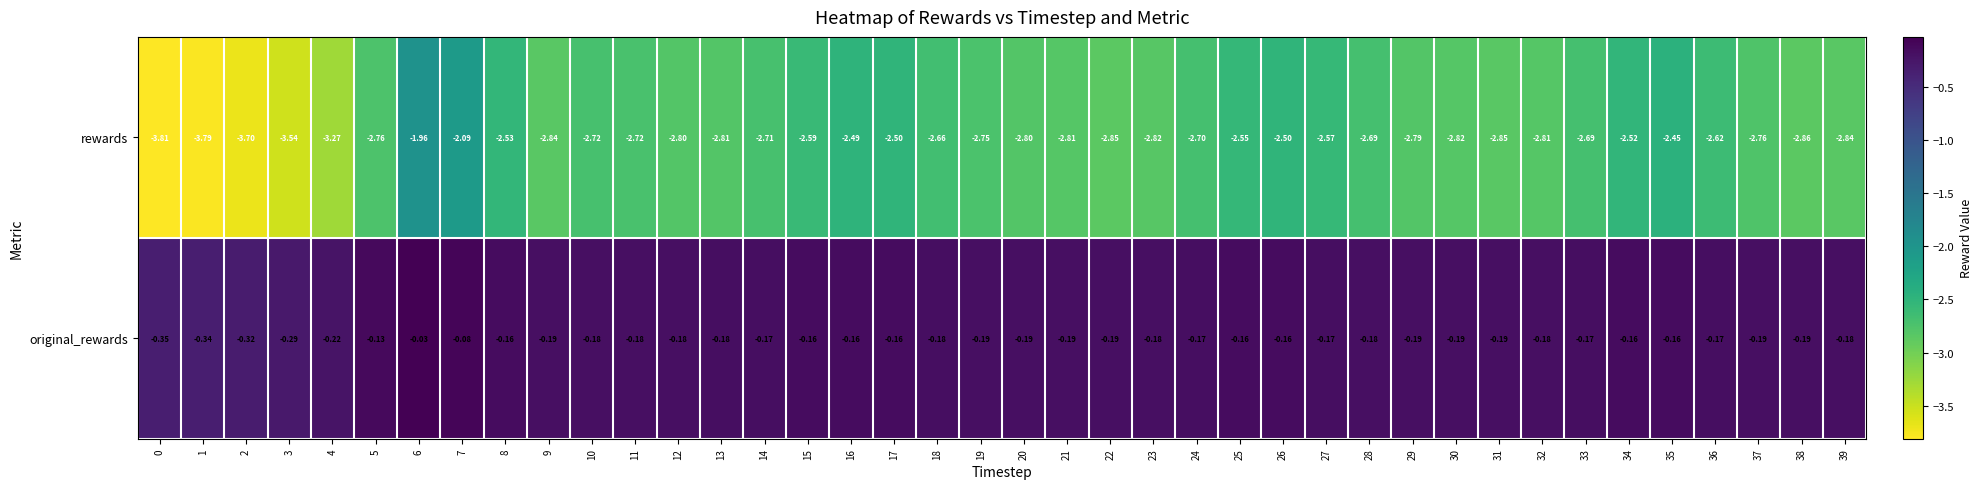

At 33, list the series in order from largest to smallest.

original_rewards, rewards